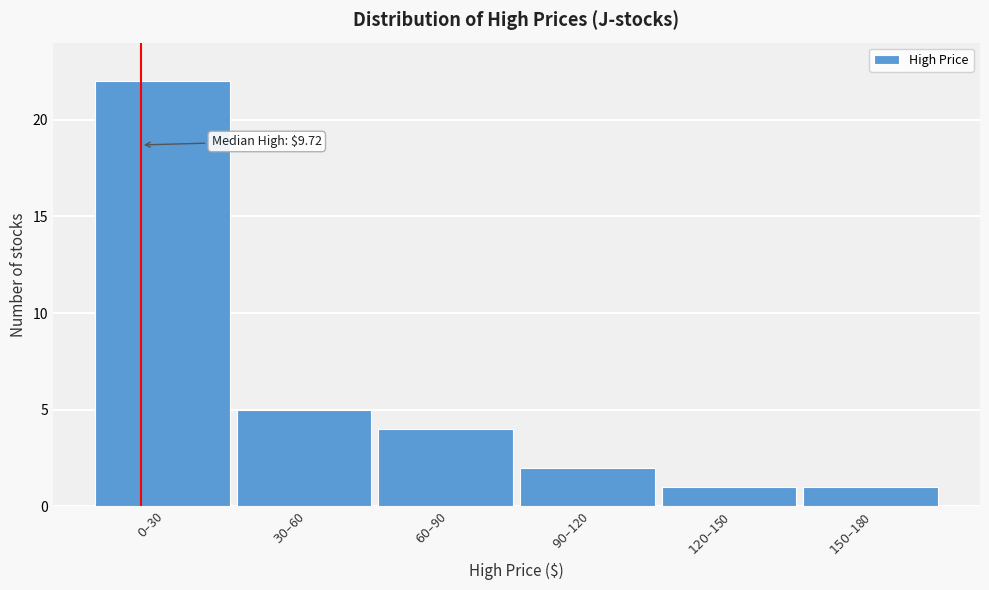

Reading left to right, list all the values displayed in this chart.

22	5	4	2	1	1